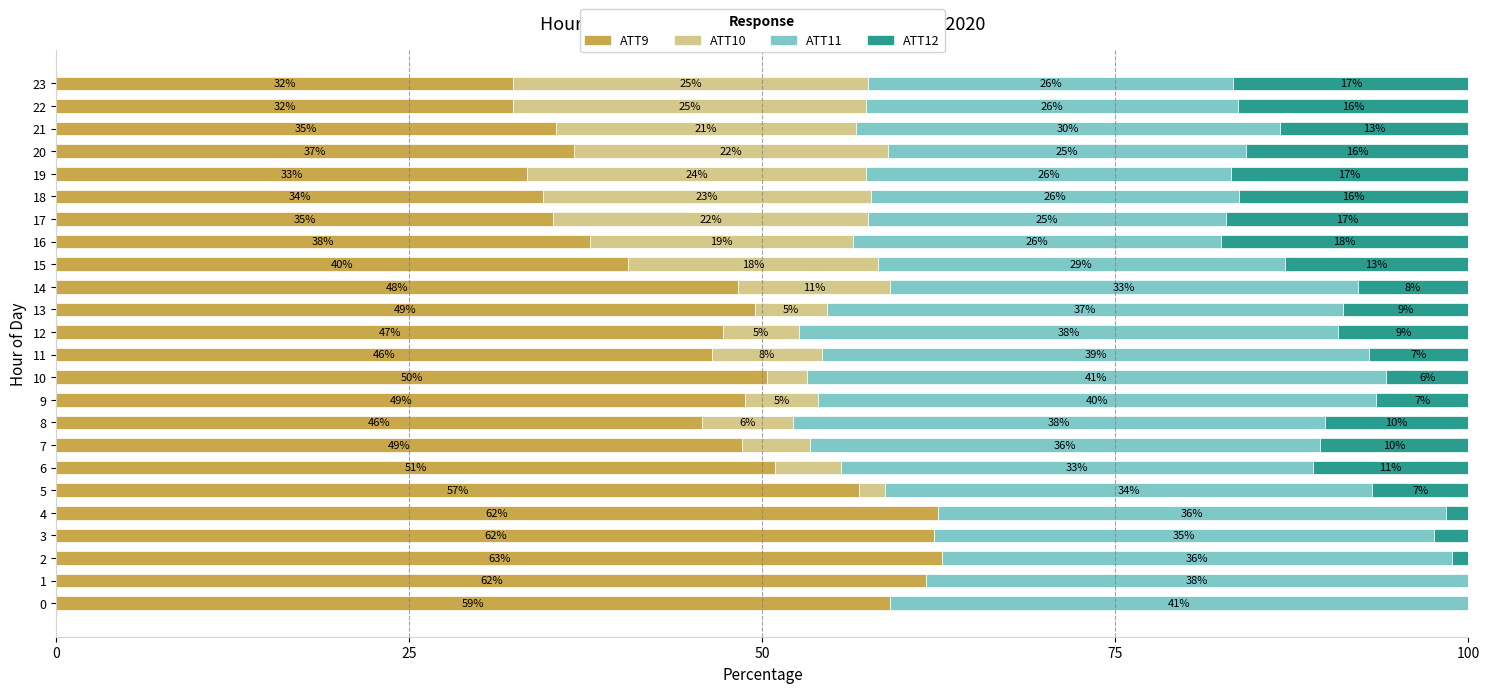

How many data points does each series have?

24